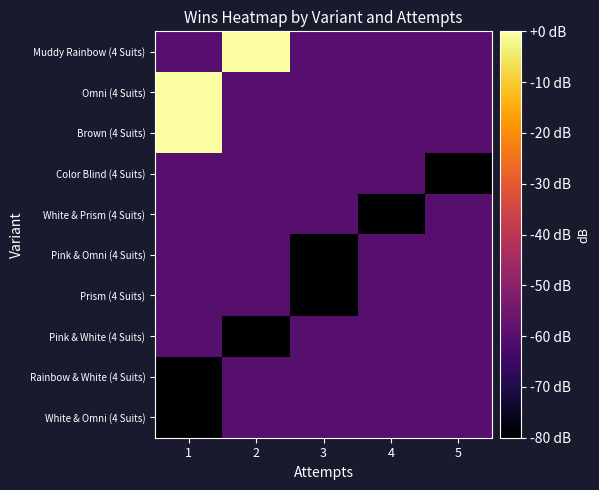

What is the spread (max minus min) of values at 5?

20